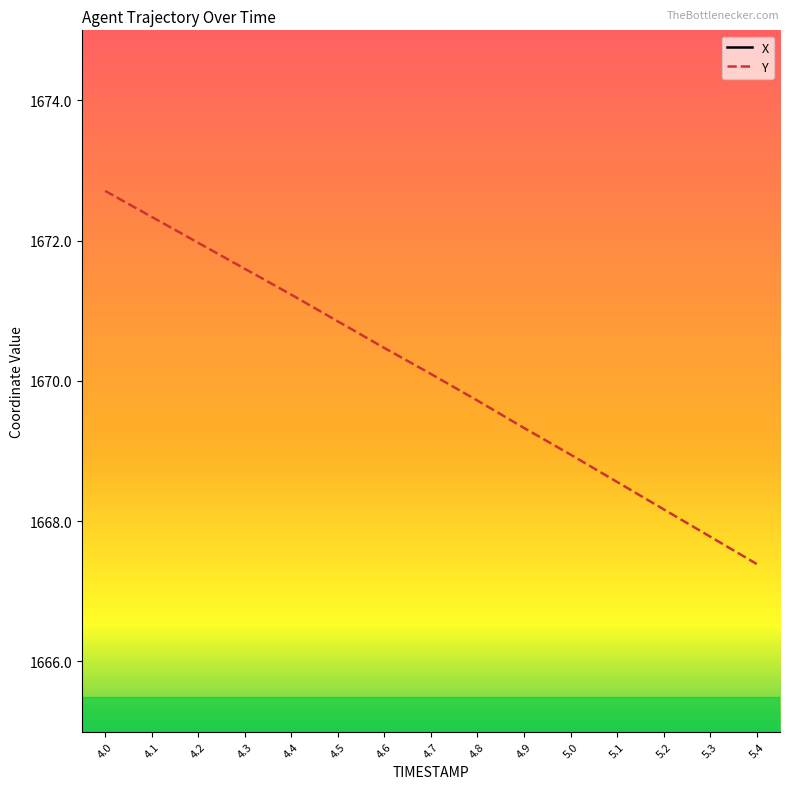

At which label is X closest to 2960?

4.8